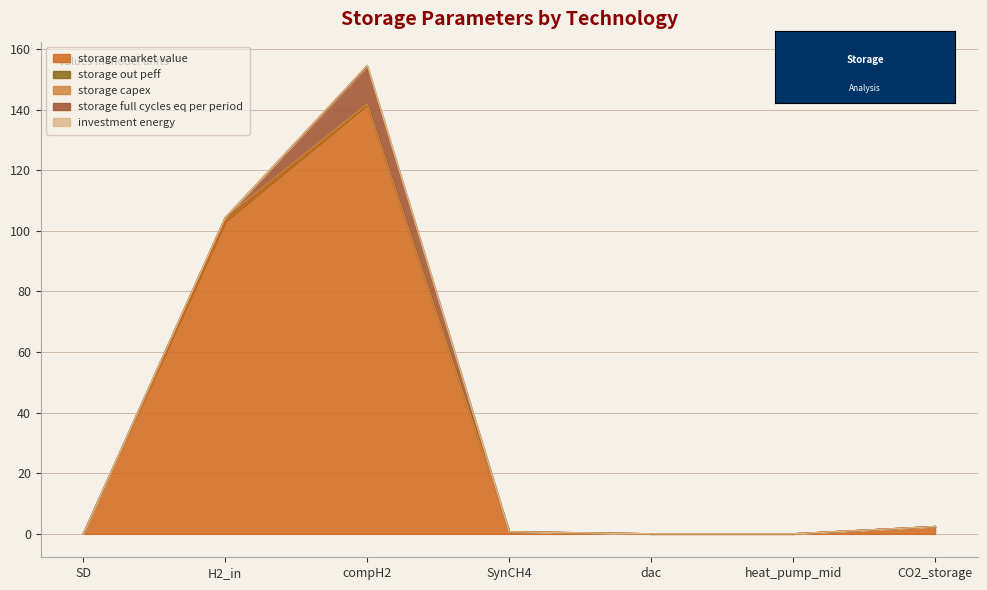

True or false: storage_out_peff and storage_capex intersect in this chart.

False